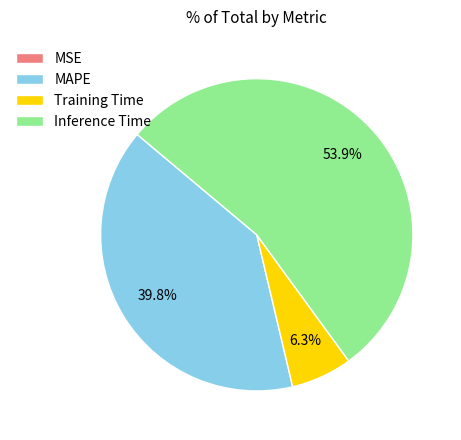

What is the total percentage of Inference Time and MAPE?

93.7%